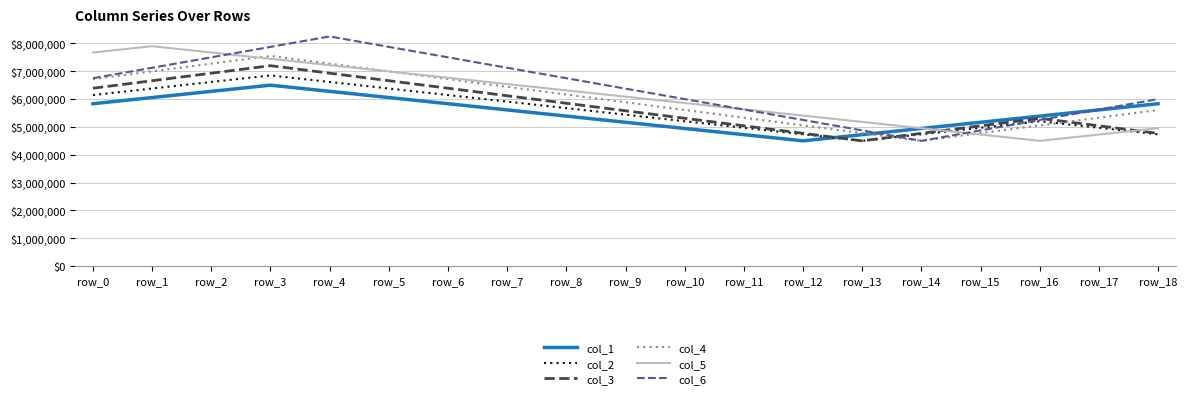

Reading left to right, extract all data points from this chart.

col_1: 5833333.3	6055555.6	6277777.8	6500000.0	6277777.8	6055555.6	5833333.3	5611111.1	5388888.9	5166666.7	4944444.4	4722222.2	4500000.0	4722222.2	4944444.4	5166666.7	5388888.9	5611111.1	5833333.3
col_2: 6145000.0	6380000.0	6615000.0	6850000.0	6615000.0	6380000.0	6145000.0	5910000.0	5675000.0	5440000.0	5205000.0	4970000.0	4735000.0	4500000.0	4735000.0	4970000.0	5205000.0	4970000.0	4735000.0
col_3: 6390000.0	6660000.0	6930000.0	7200000.0	6930000.0	6660000.0	6390000.0	6120000.0	5850000.0	5580000.0	5310000.0	5040000.0	4770000.0	4500000.0	4770000.0	5040000.0	5310000.0	5040000.0	4770000.0
col_4: 6718181.8	6995454.5	7272727.3	7550000.0	7272727.3	6995454.5	6718181.8	6440909.1	6163636.4	5886363.6	5609090.9	5331818.2	5054545.5	4777272.7	4500000.0	4777272.7	5054545.5	5331818.2	5609090.9
col_5: 7673333.3	7900000.0	7673333.3	7446666.7	7220000.0	6993333.3	6766666.7	6540000.0	6313333.3	6086666.7	5860000.0	5633333.3	5406666.7	5180000.0	4953333.3	4726666.7	4500000.0	4726666.7	4953333.3
col_6: 6750000.0	7125000.0	7500000.0	7875000.0	8250000.0	7875000.0	7500000.0	7125000.0	6750000.0	6375000.0	6000000.0	5625000.0	5250000.0	4875000.0	4500000.0	4875000.0	5250000.0	5625000.0	6000000.0